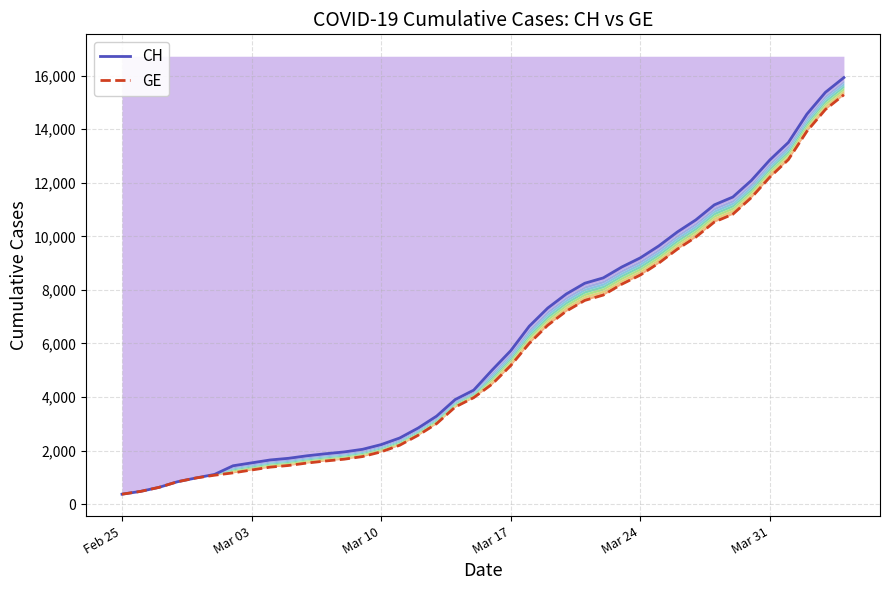

What are all the series names shown in the legend?

CH, GE